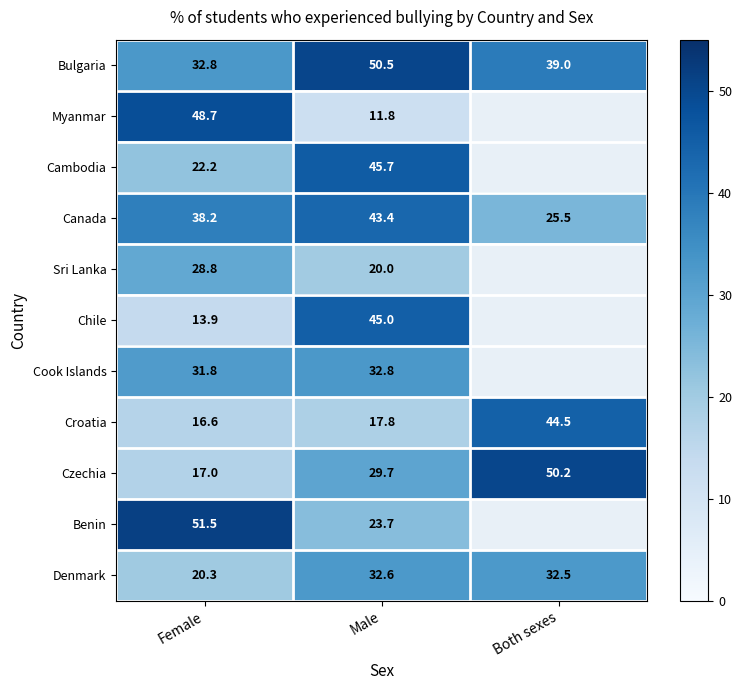

At how many categories does at least one series exceed 38?

3